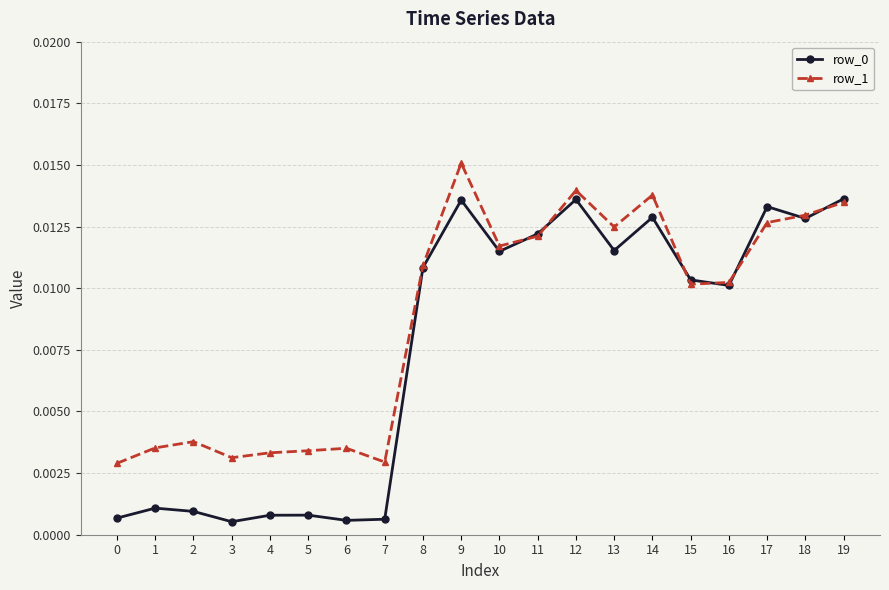

Is the value of row_1 at 2 greater than the value of row_0 at 14?

No